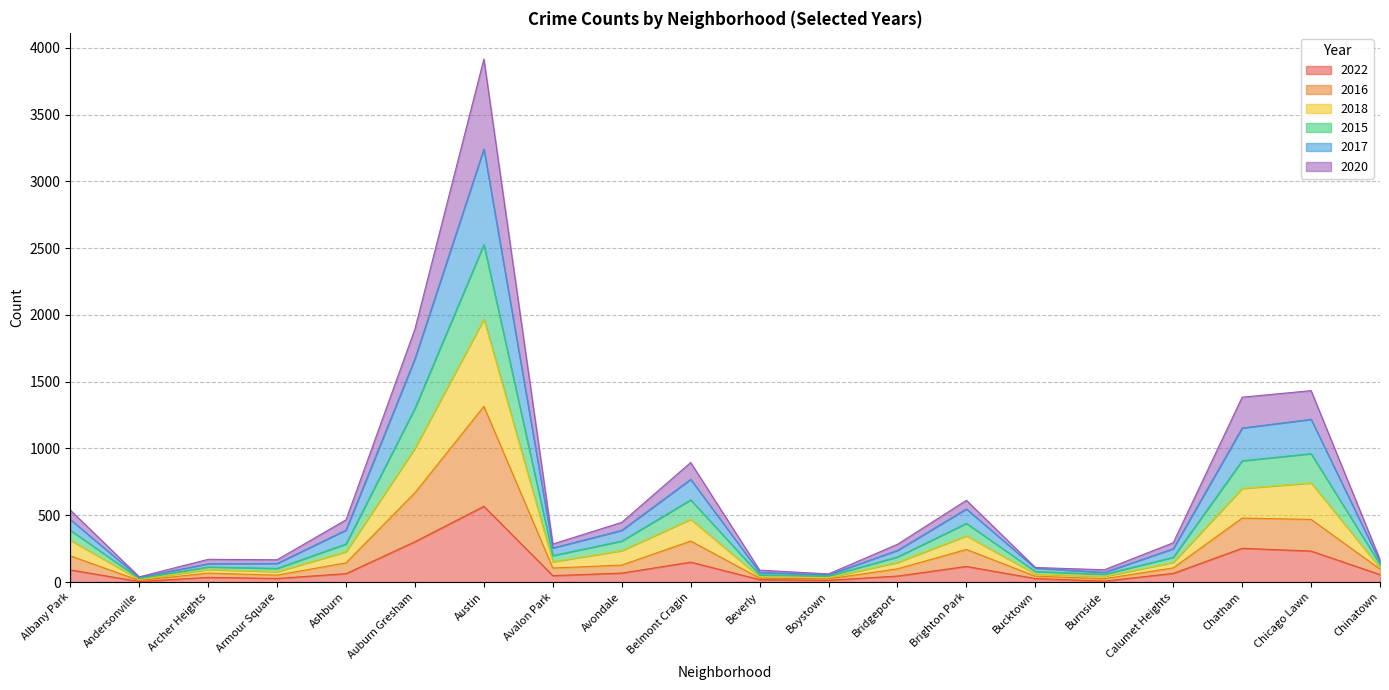

What is the label of the 2nd point from the right?

Chicago Lawn